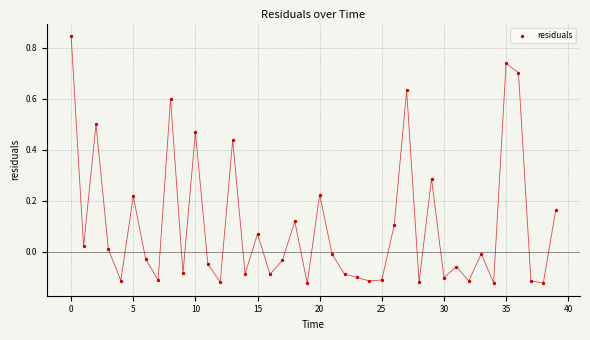

What is the range of Y values (max minus min)?

1.0